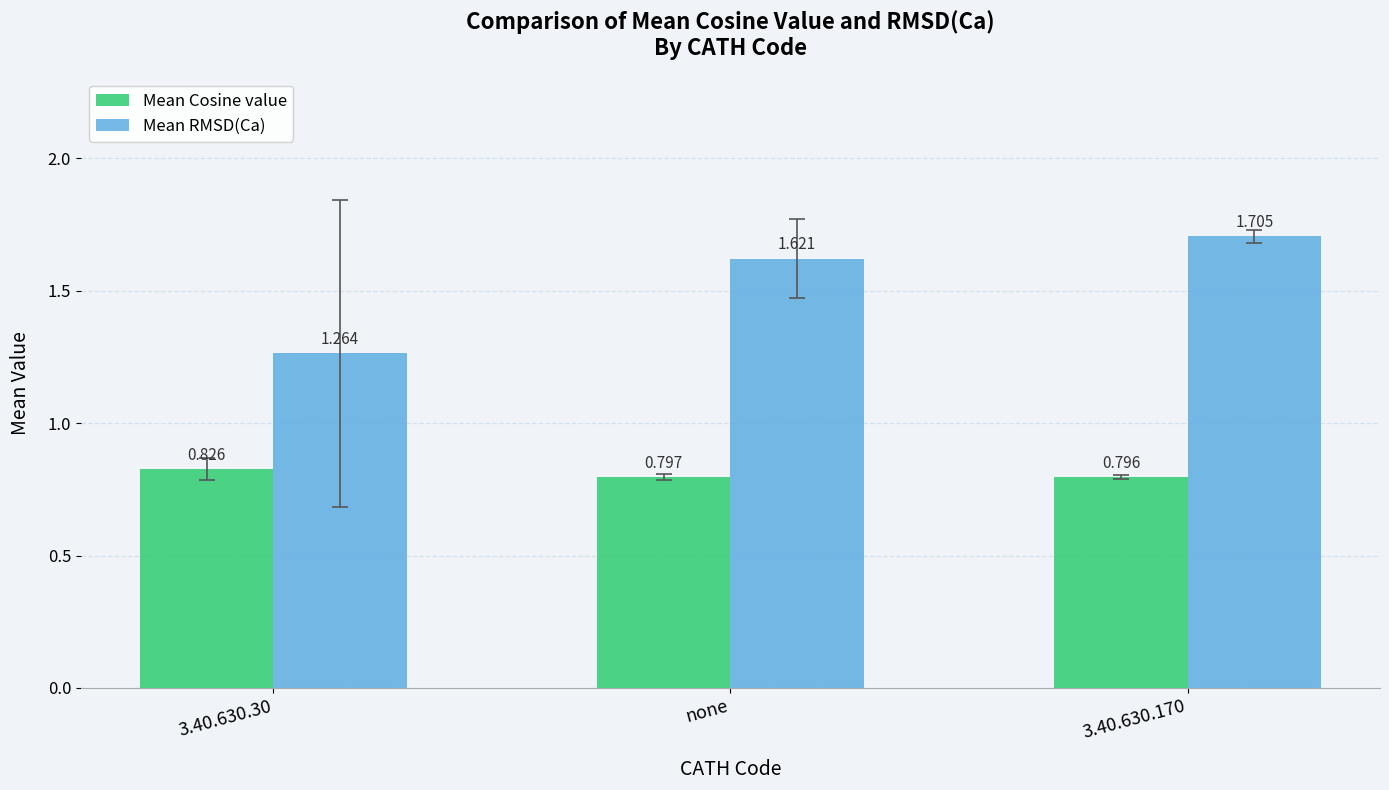

Between none and 3.40.630.170, which series saw the biggest shift?

Mean RMSD(Ca)